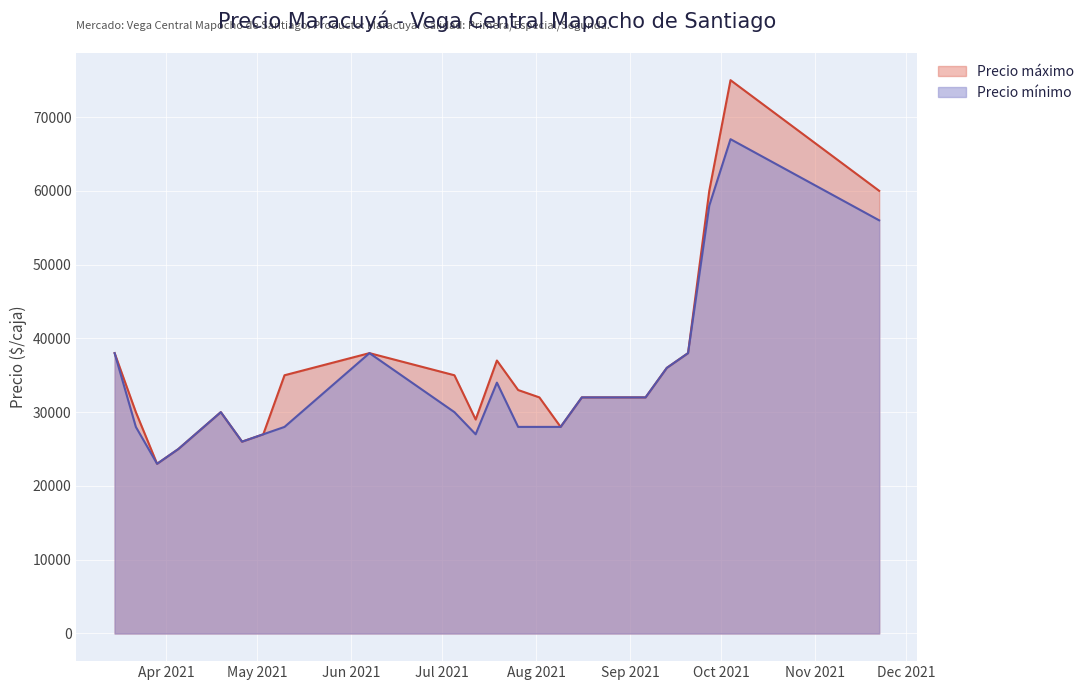

What is the minimum value shown in the chart?

23000